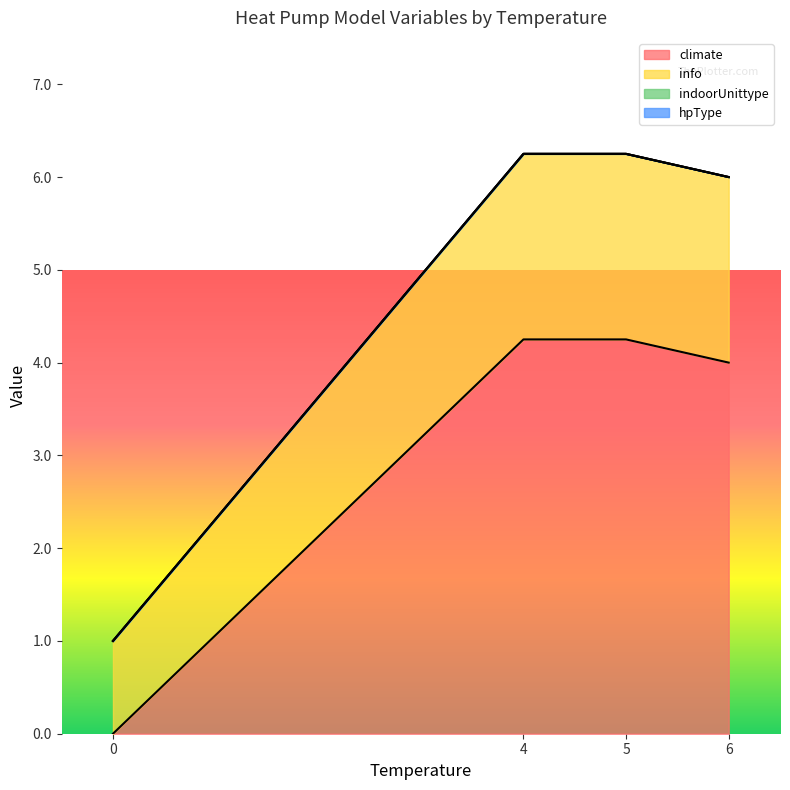

Rank the series by their maximum value, from highest to lowest.

climate, info, indoorUnittype, hpType